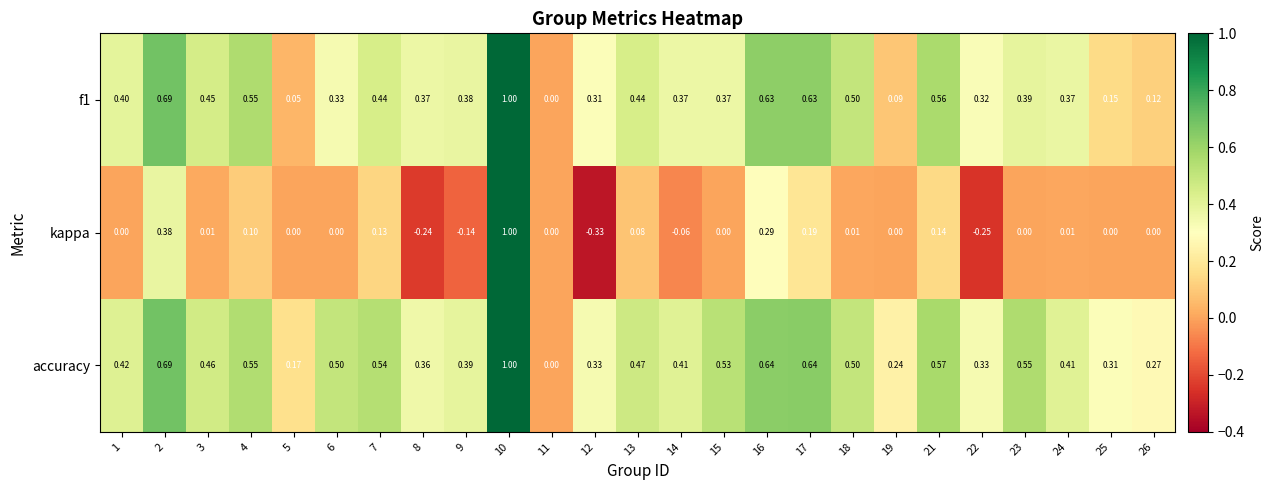

Which category has the lowest value across all series?

12